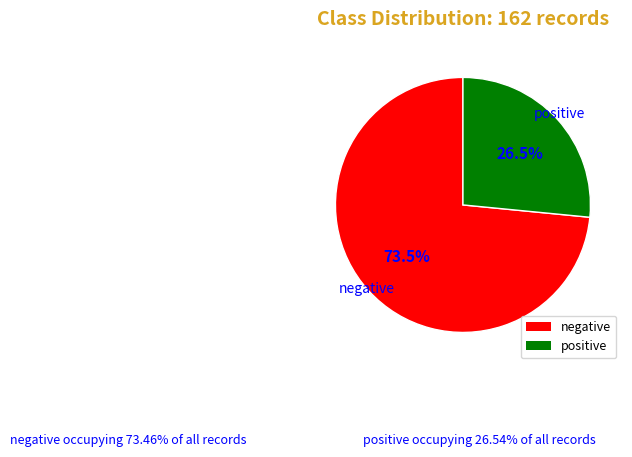

Which slice is the smallest?

positive